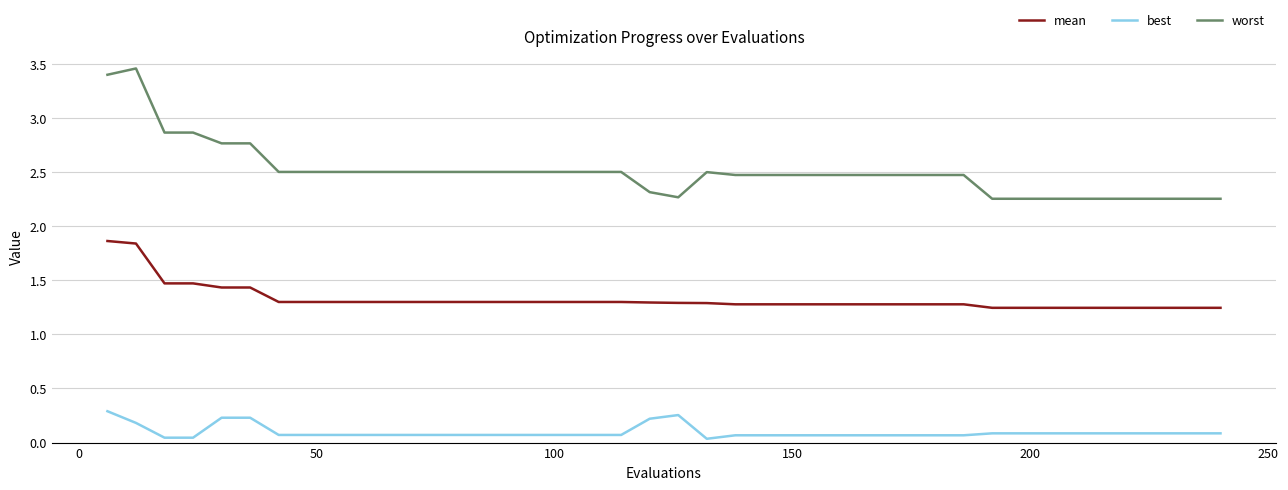

At how many categories does at least one series exceed 2?

40